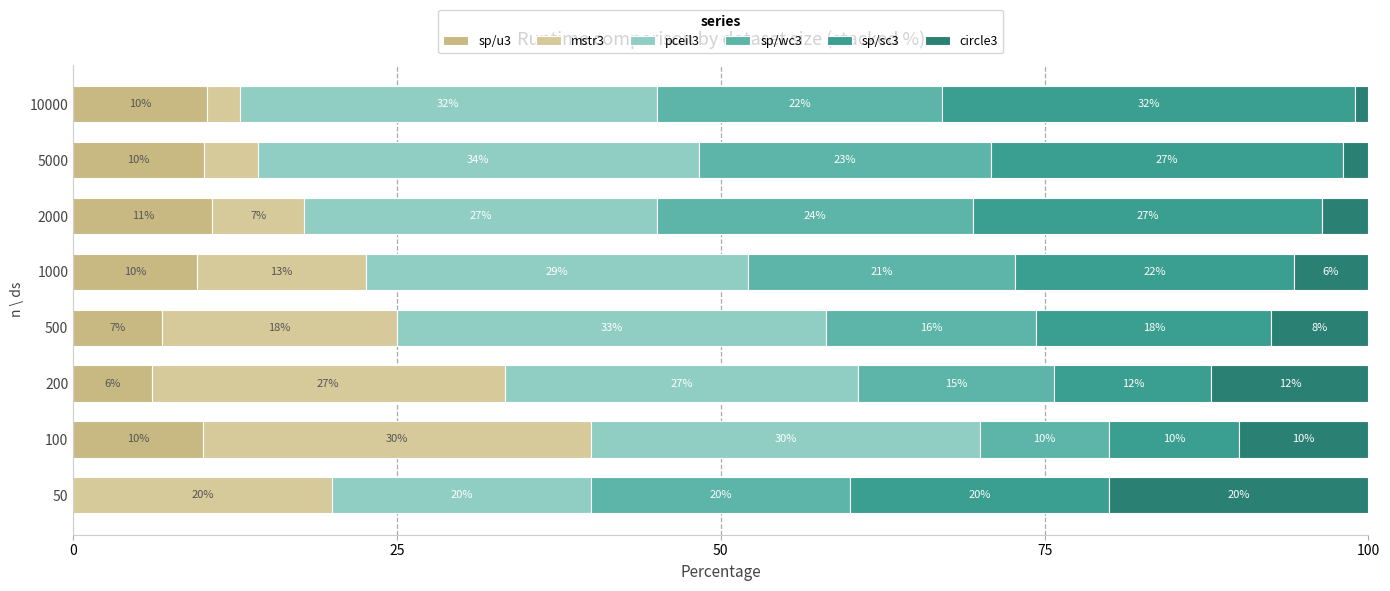

Where is sp/u3 nearest to the value 5?

200